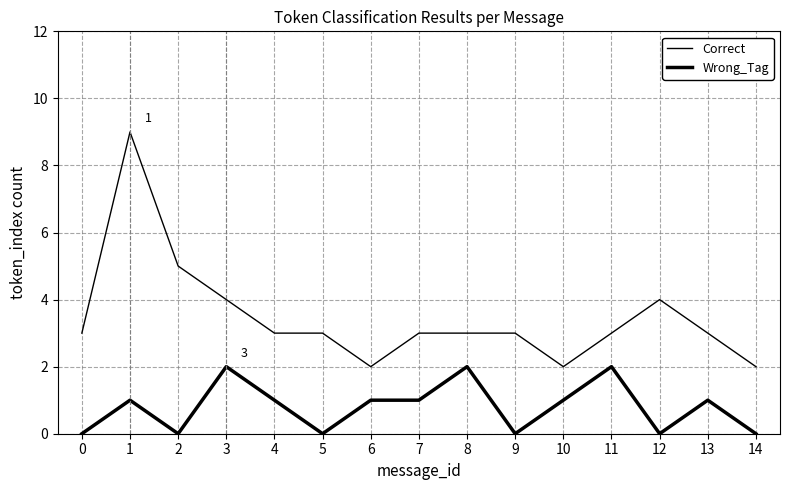

Does the chart display data point markers on the line(s)?

No